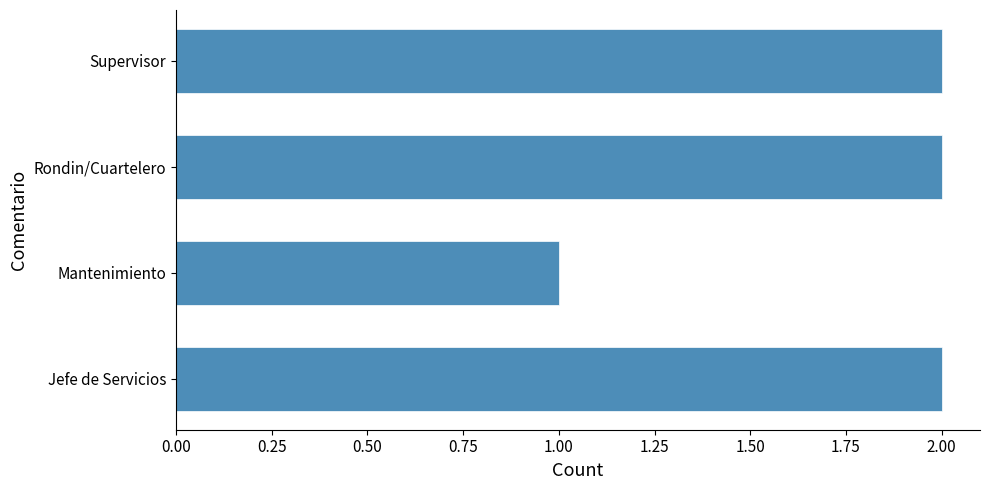

Reading bottom to top, list all the values displayed in this chart.

Jefe de Servicios=2	Mantenimiento=1	Rondin/Cuartelero=2	Supervisor=2